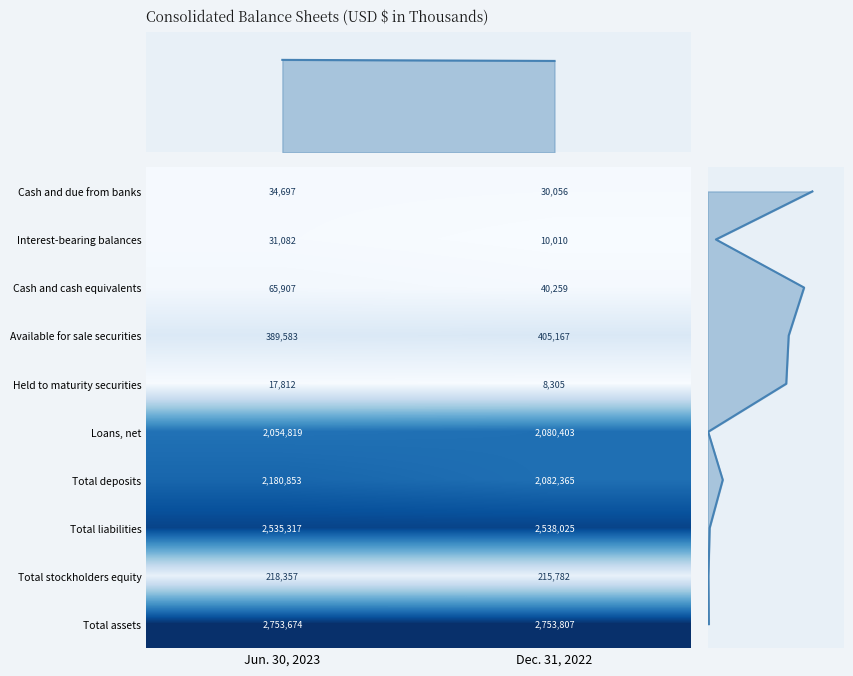

Is the value of Total stockholders equity at Jun. 30, 2023 greater than the value of Interest-bearing balances at Jun. 30, 2023?

Yes